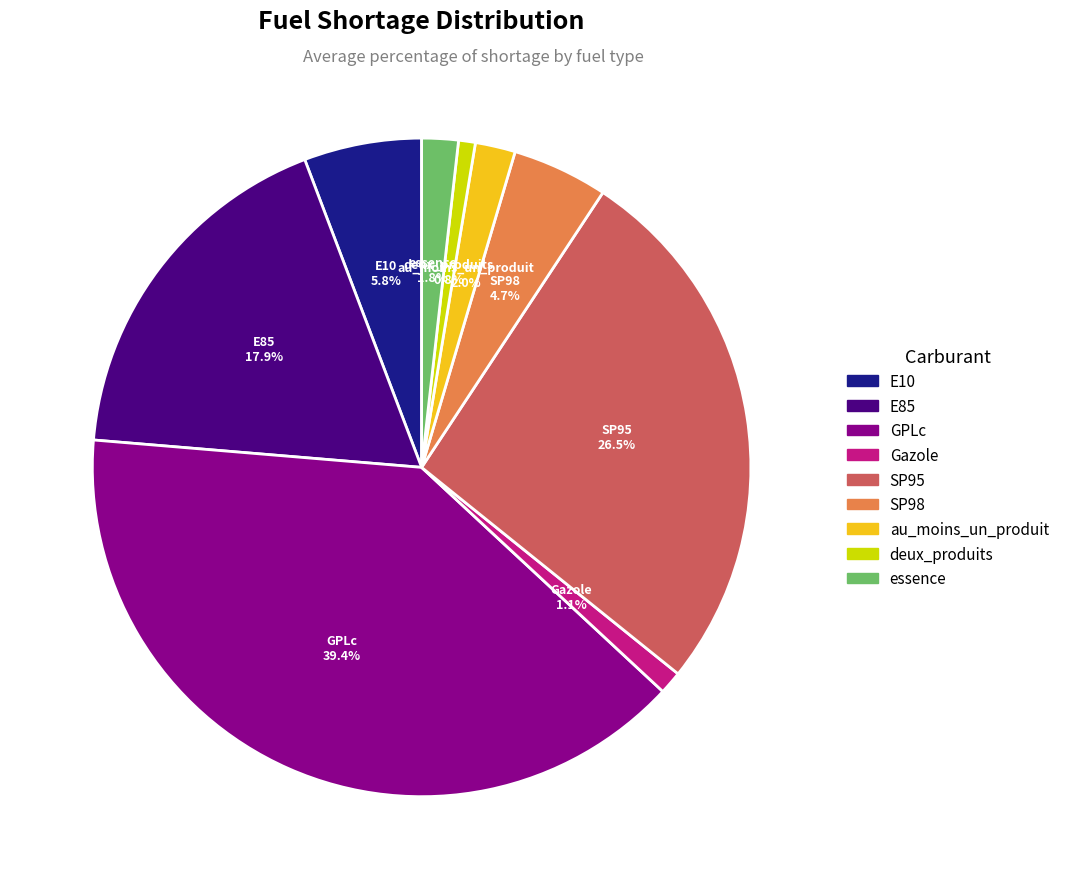

Between essence and E85, which is larger?

E85